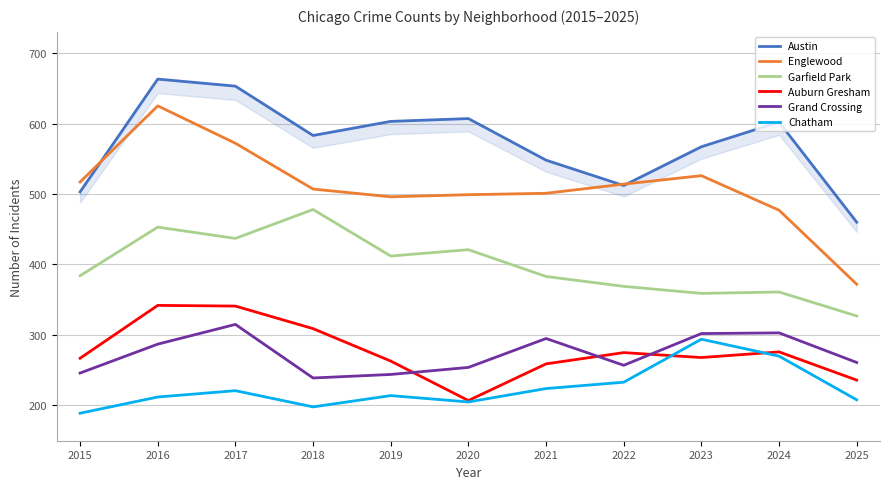

Is the value of Austin at 2025 greater than the value of Garfield Park at 2023?

Yes